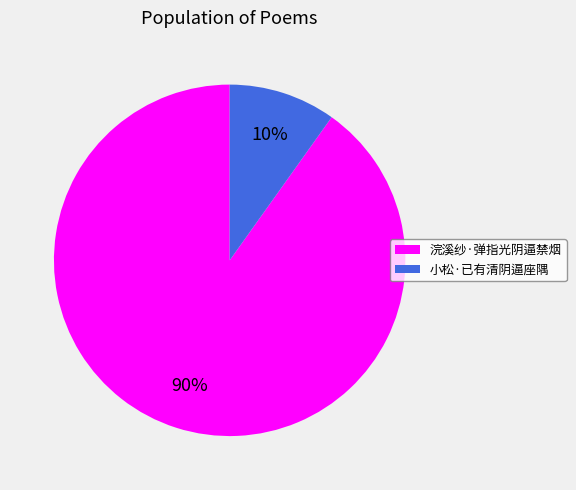

Count the number of slices in the pie.

2